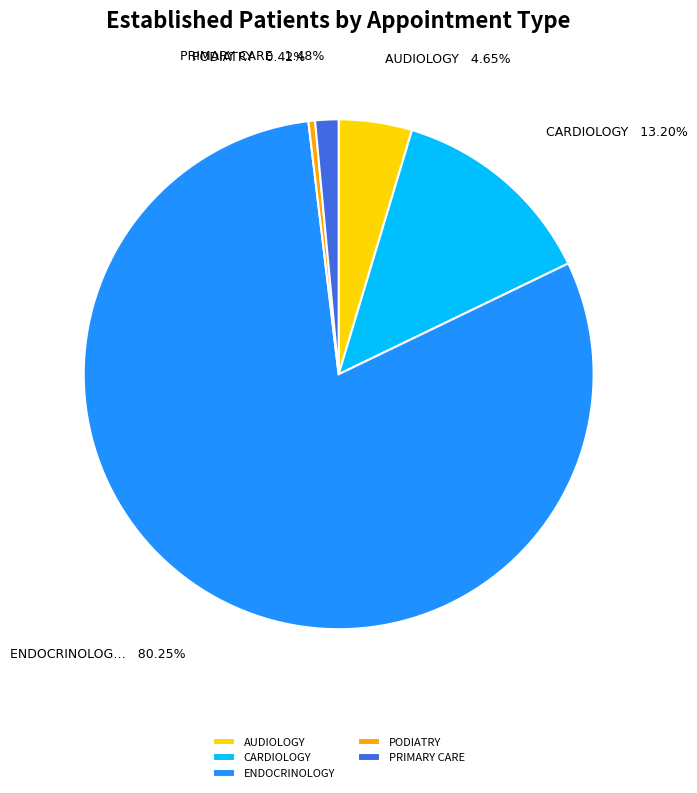

What percentage is the PRIMARY CARE slice, to the nearest percent?

1%